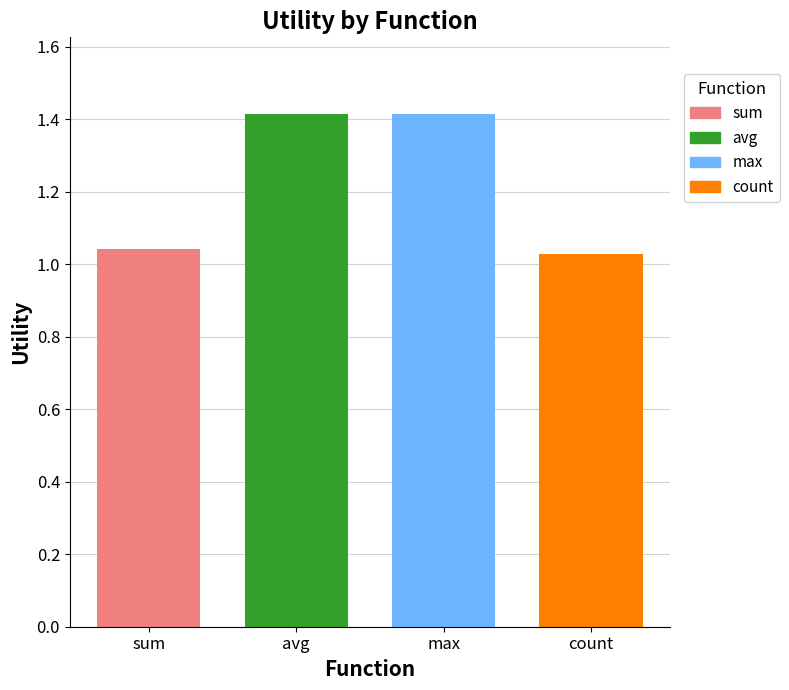

Which series has the largest range (max minus min)?

sum